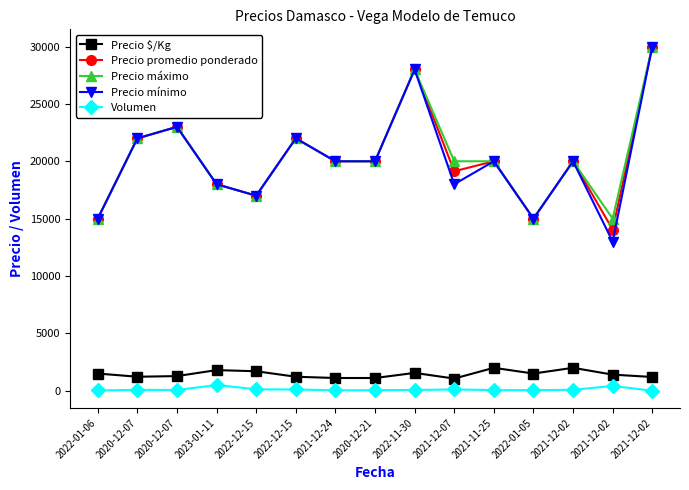

How many data points in Precio $/Kg are less than 1405?

7